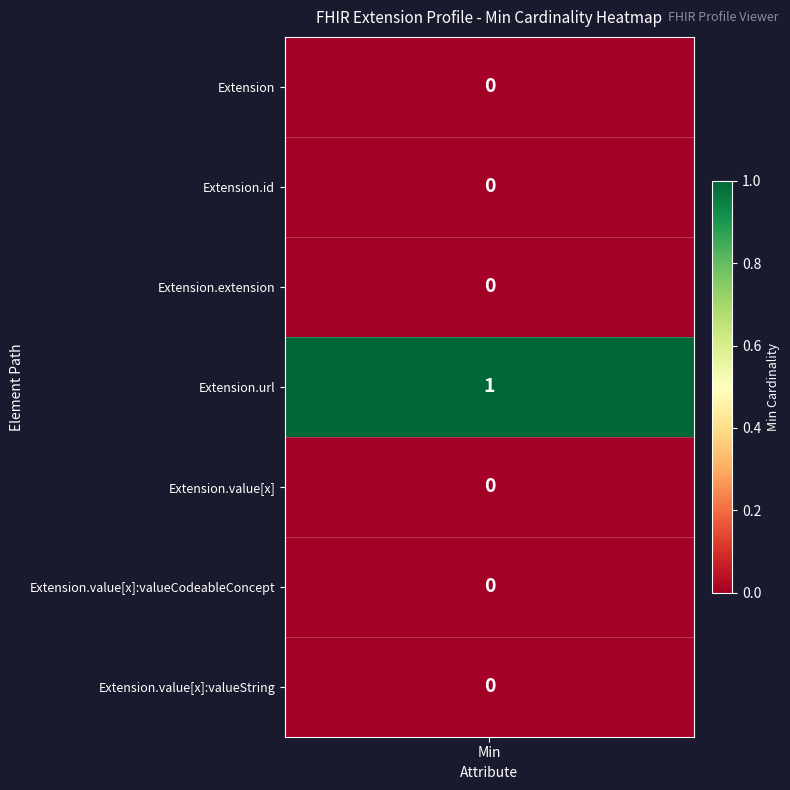

Is it true that Extension.url equals 1 at 2?

False